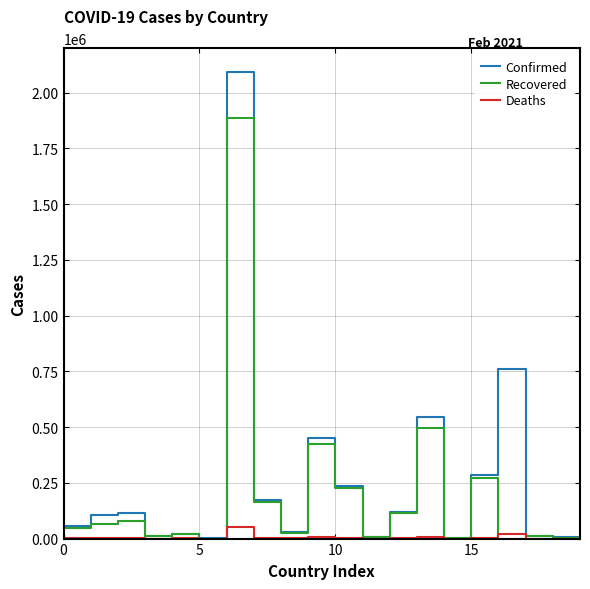

List the series in order of their overall mean, lowest first.

Deaths, Recovered, Confirmed